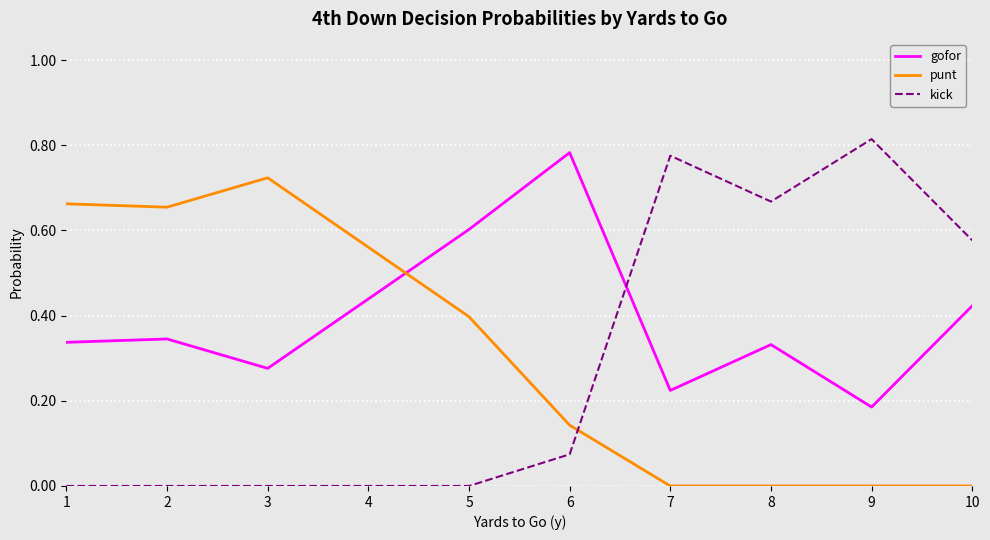

Between which two adjacent categories do kick and gofor first intersect?

6 and 7